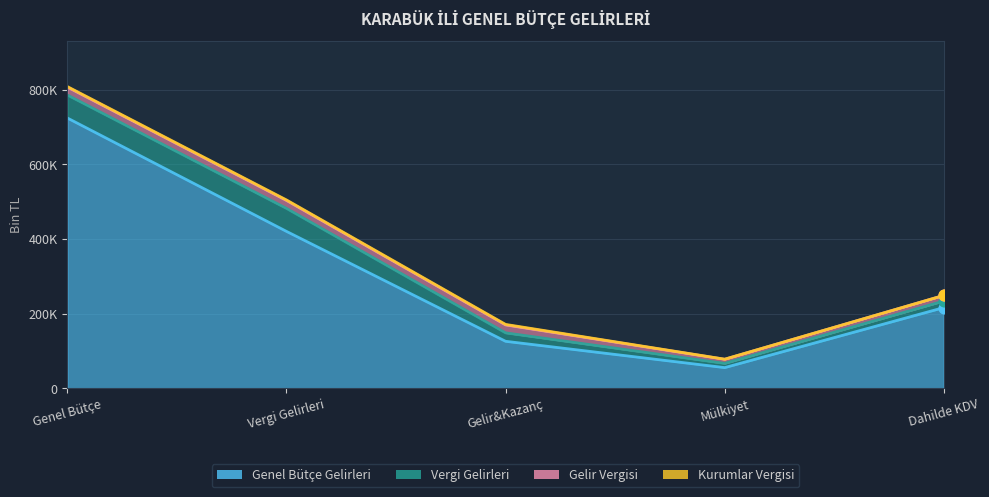

Which series reaches the minimum Y coordinate?

Kurumlar Vergisi